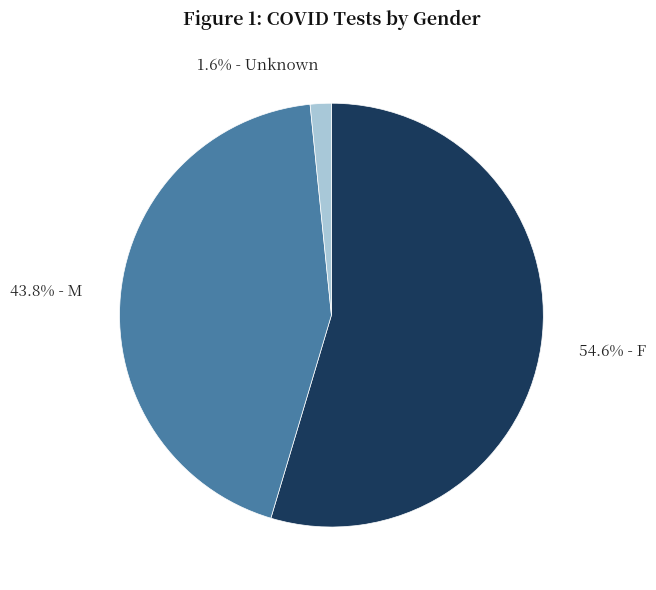

What is the ratio of the value at 54.6% - F to the value at 43.8% - M?

1.2